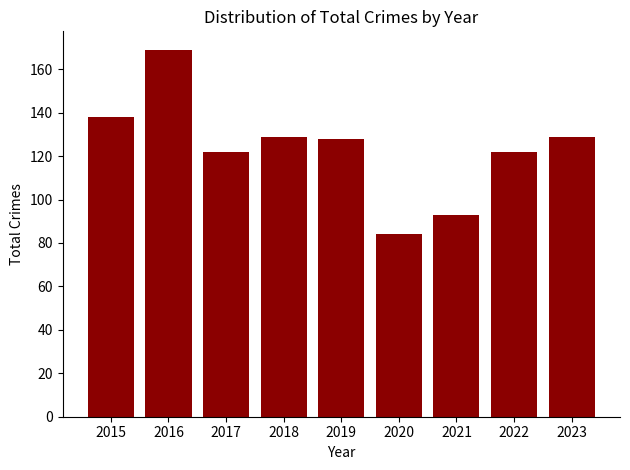

Approximately how many times larger is the value at 2020 compared to 2017?

0.7